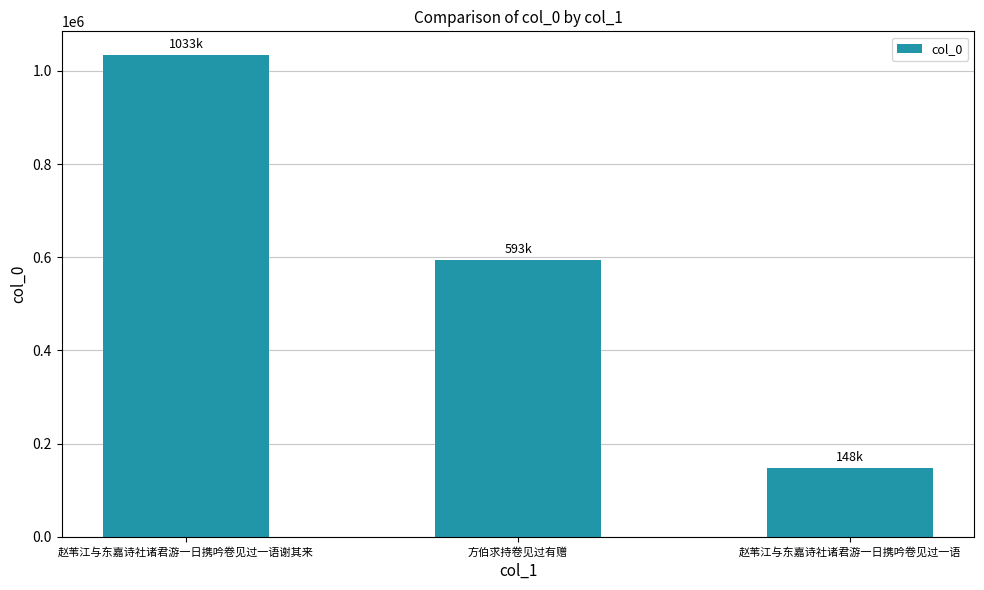

What is the change in value from 赵苇江与东嘉诗社诸君游一日携吟卷见过一语谢其来 to 赵苇江与东嘉诗社诸君游一日携吟卷见过一语?

-885625